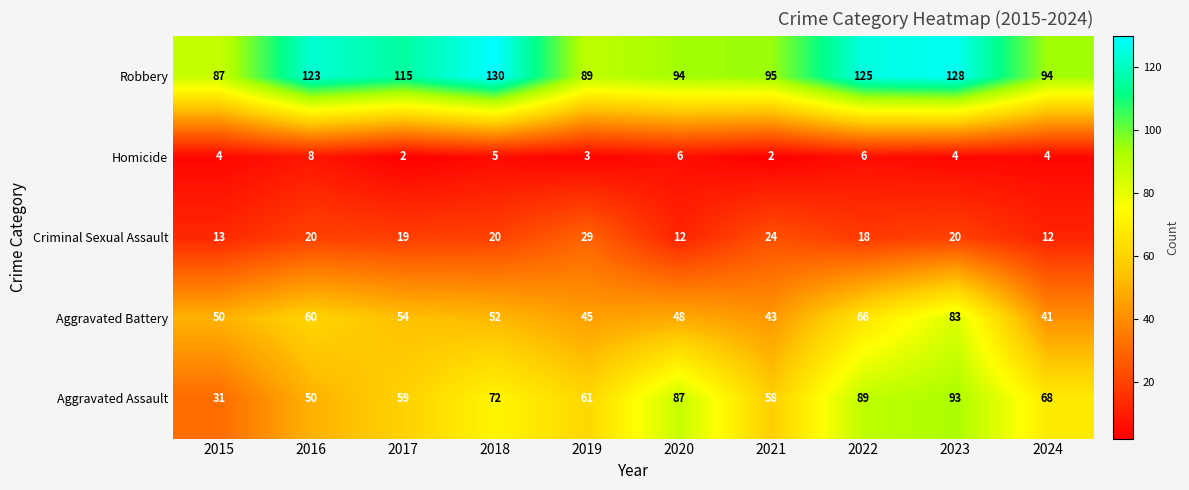

What is the difference between the maximum and minimum values in the Criminal Sexual Assault series?

17